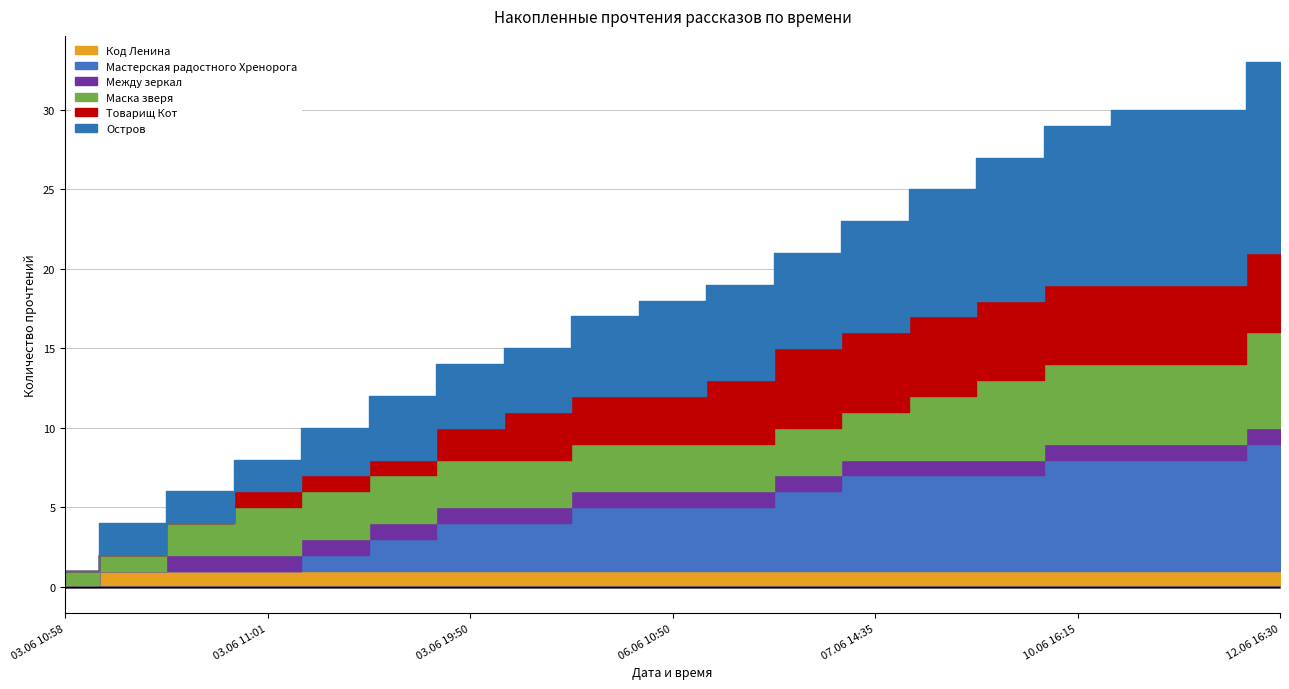

True or false: Маска зверя and Товарищ Кот intersect in this chart.

False